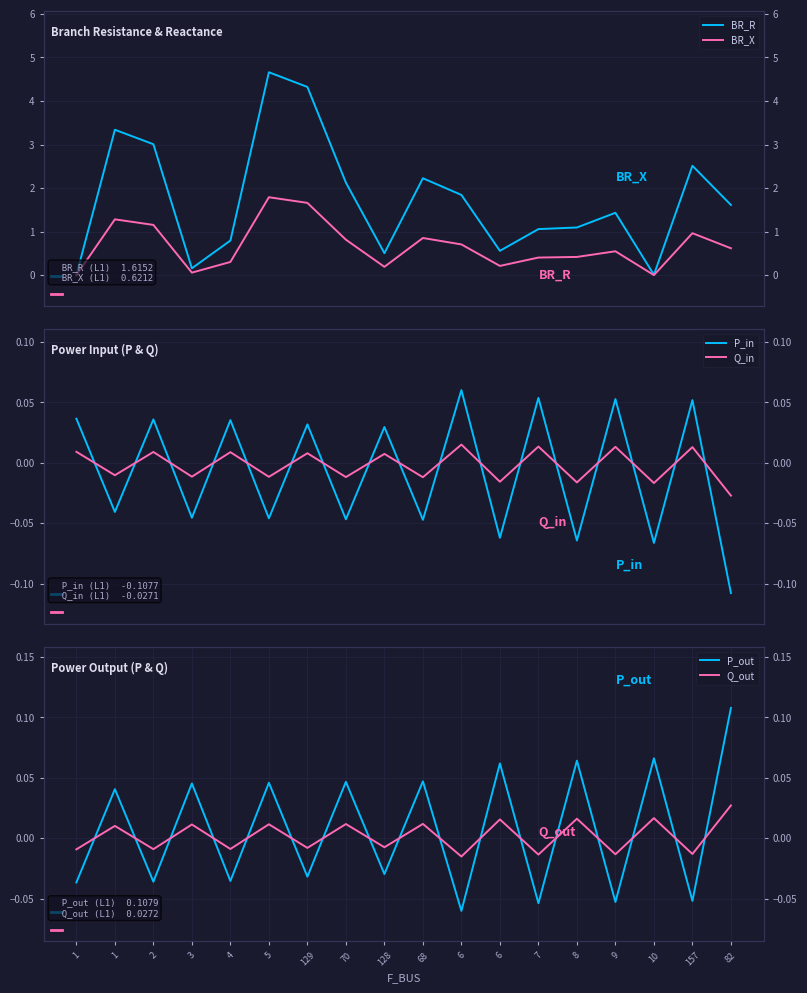

How many intersections are there between Q_out and BR_R?

2